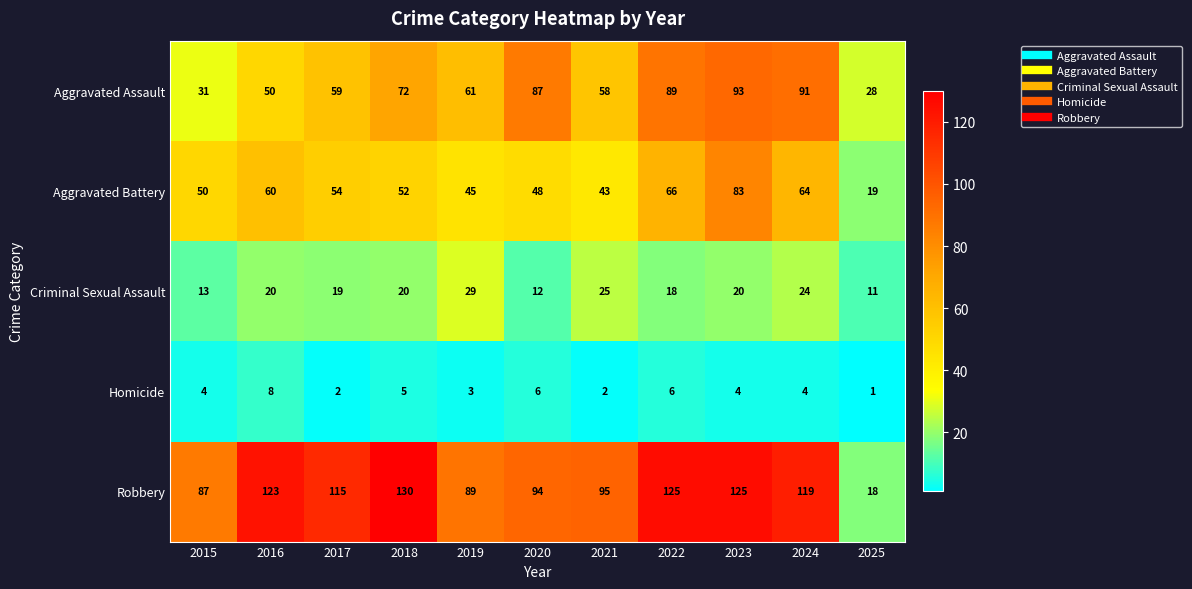

What is the maximum value shown in the chart?

130